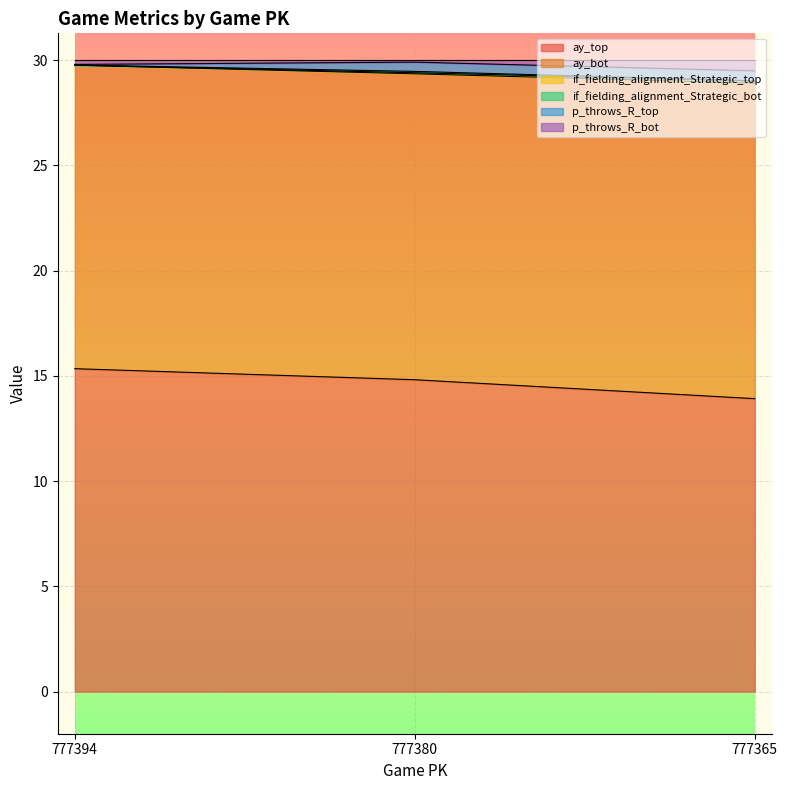

Is it true that ay_top equals 4.0 at 777394?

False